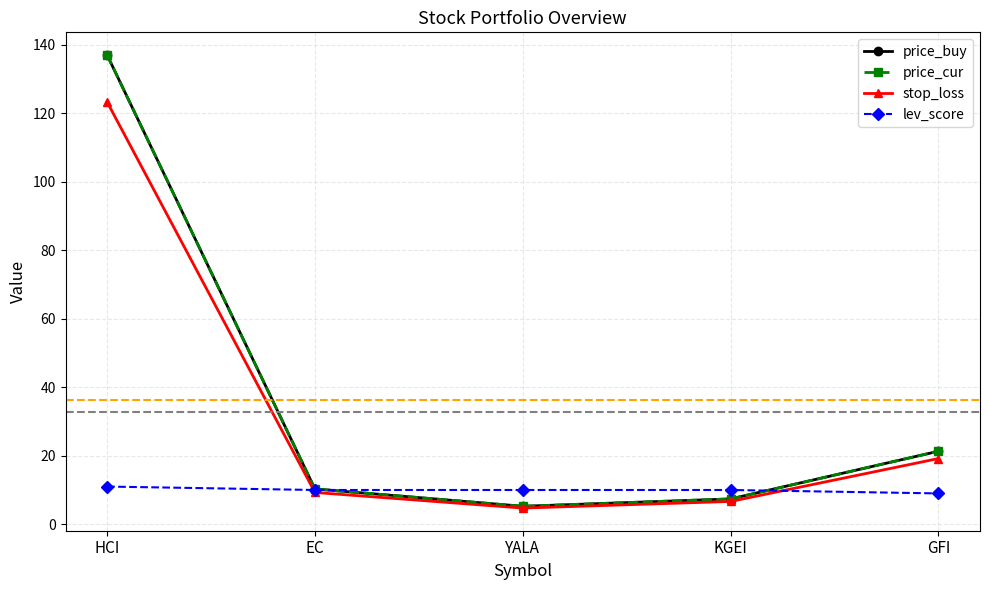

What is the difference between the second highest and minimum values in the price_buy series?

16.1